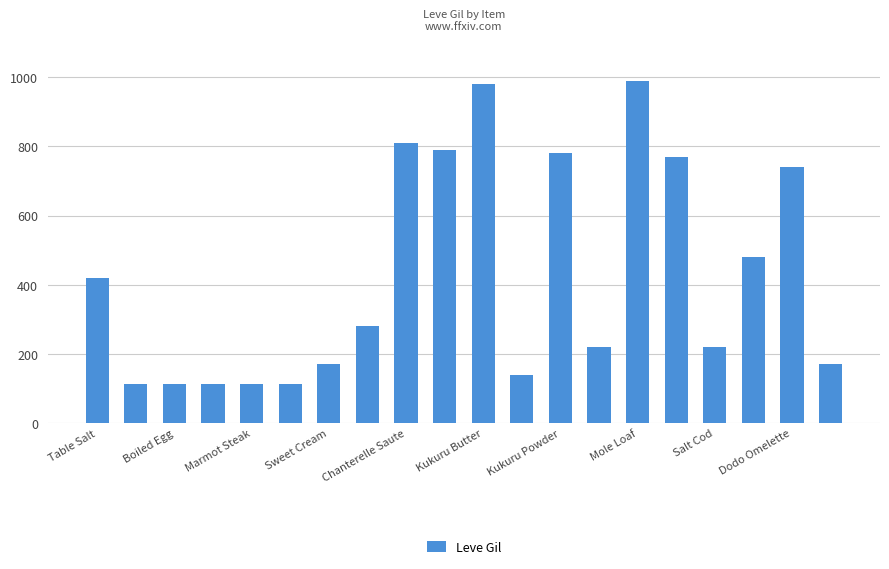

What is the difference between the second highest and minimum values?

868